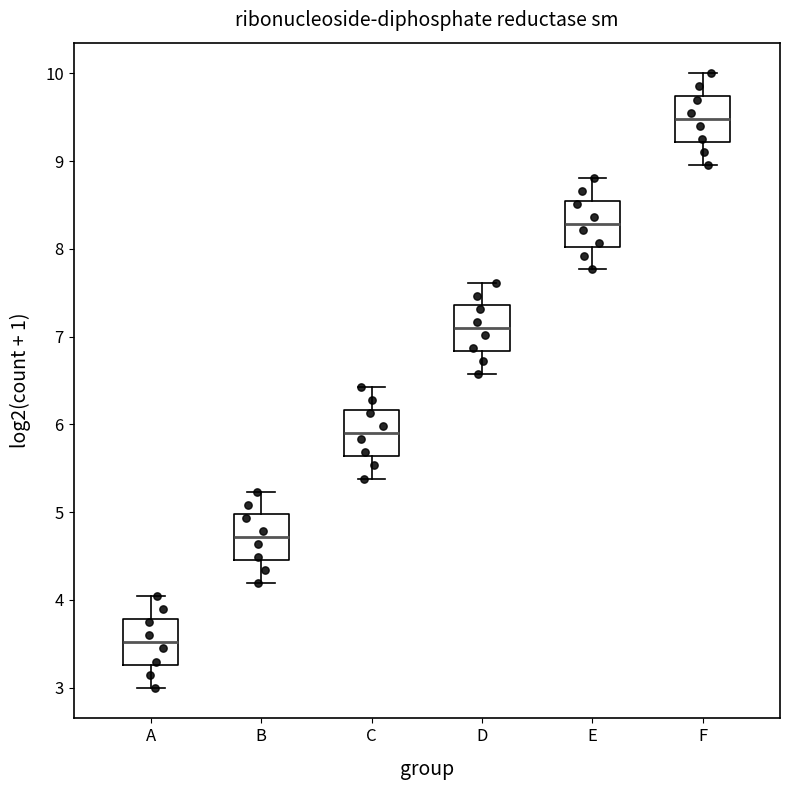

Where does the lower whisker of the box for A end on the y-axis? The values are not printed on the chart, so give them approximately, as read against the axis.

3.0